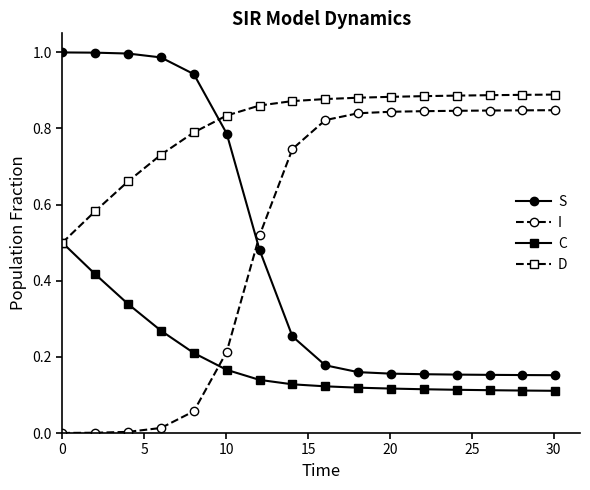

How many intersections are there between I and S?

1